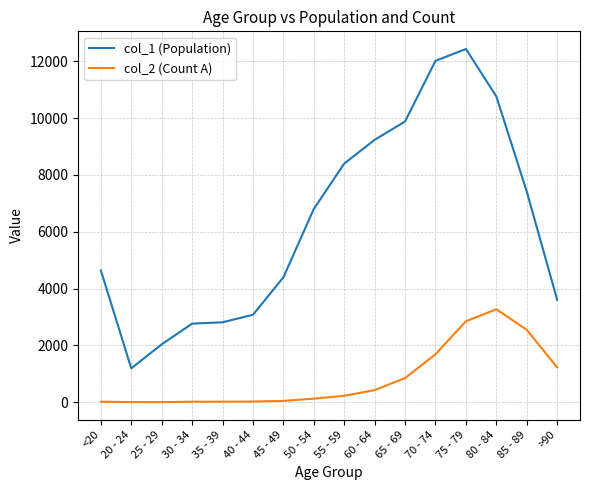

What are all the series names shown in the legend?

col_1 (Population), col_2 (Count A)